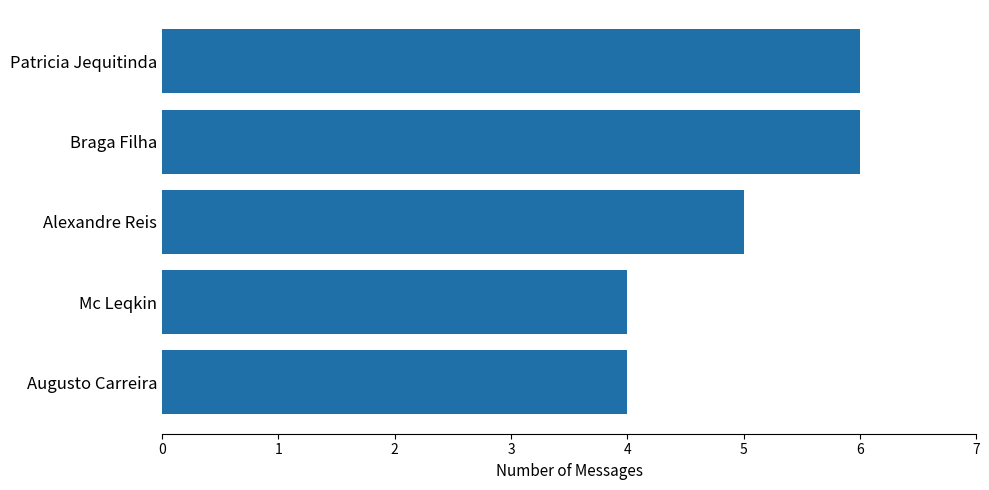

True or false: the data shows 5 at Alexandre Reis.

True